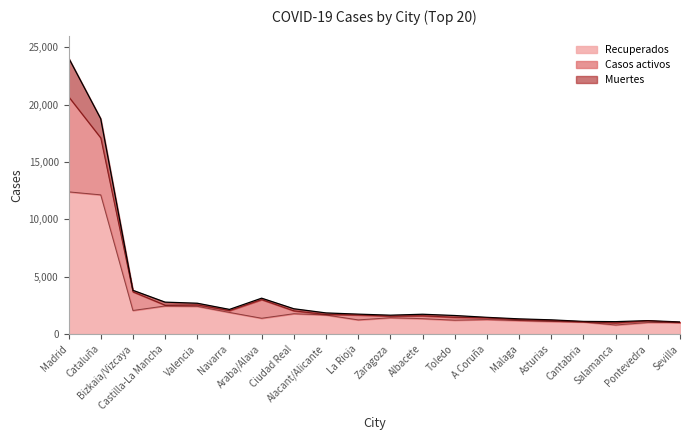

Which series has the largest range (max minus min)?

Recuperados